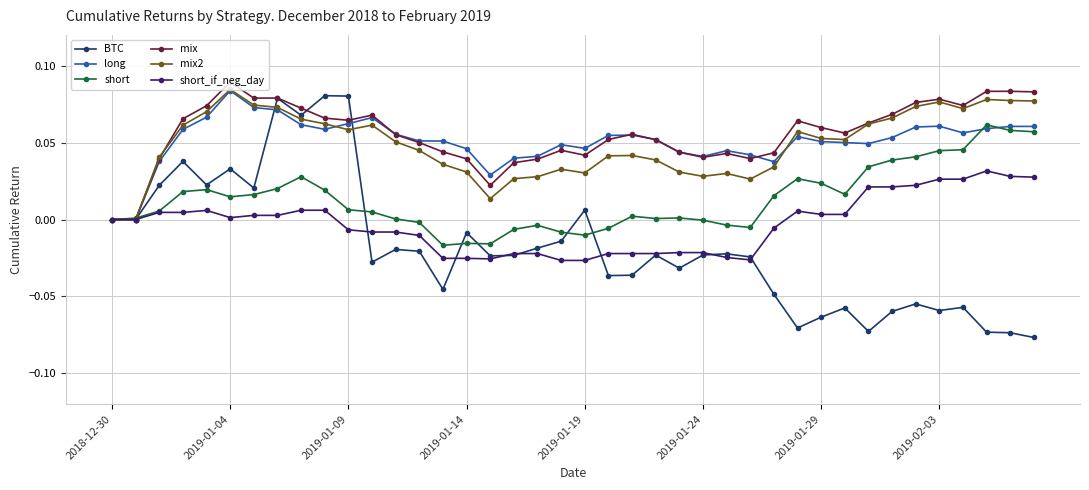

How many series are shown in this chart?

6